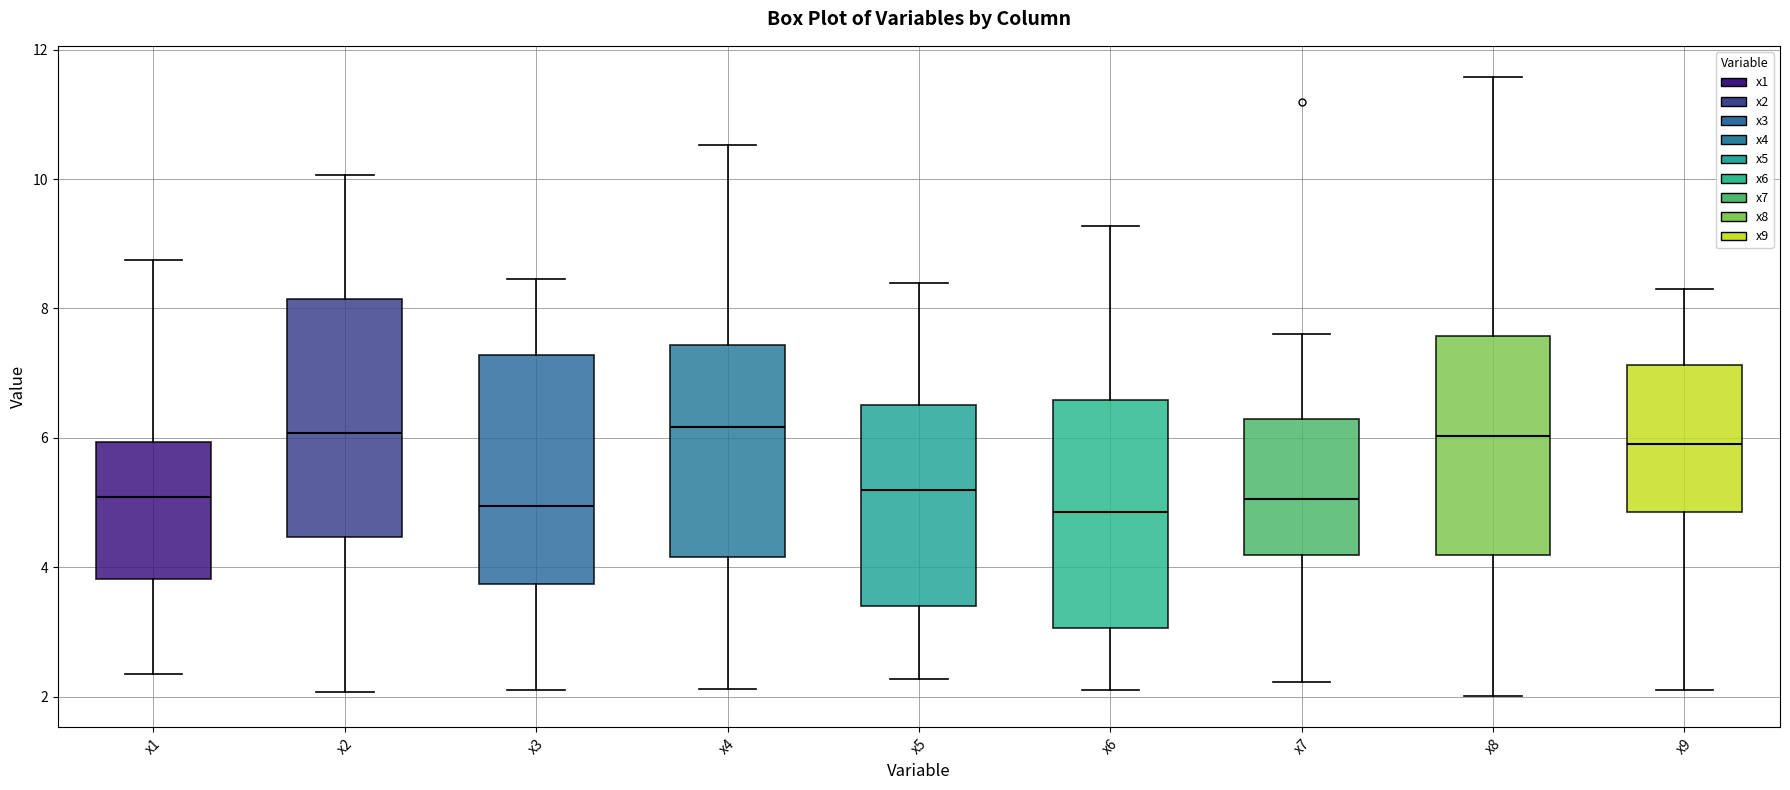

Where does the lower whisker of the box for x1 end on the y-axis? The values are not printed on the chart, so give them approximately, as read against the axis.

2.4